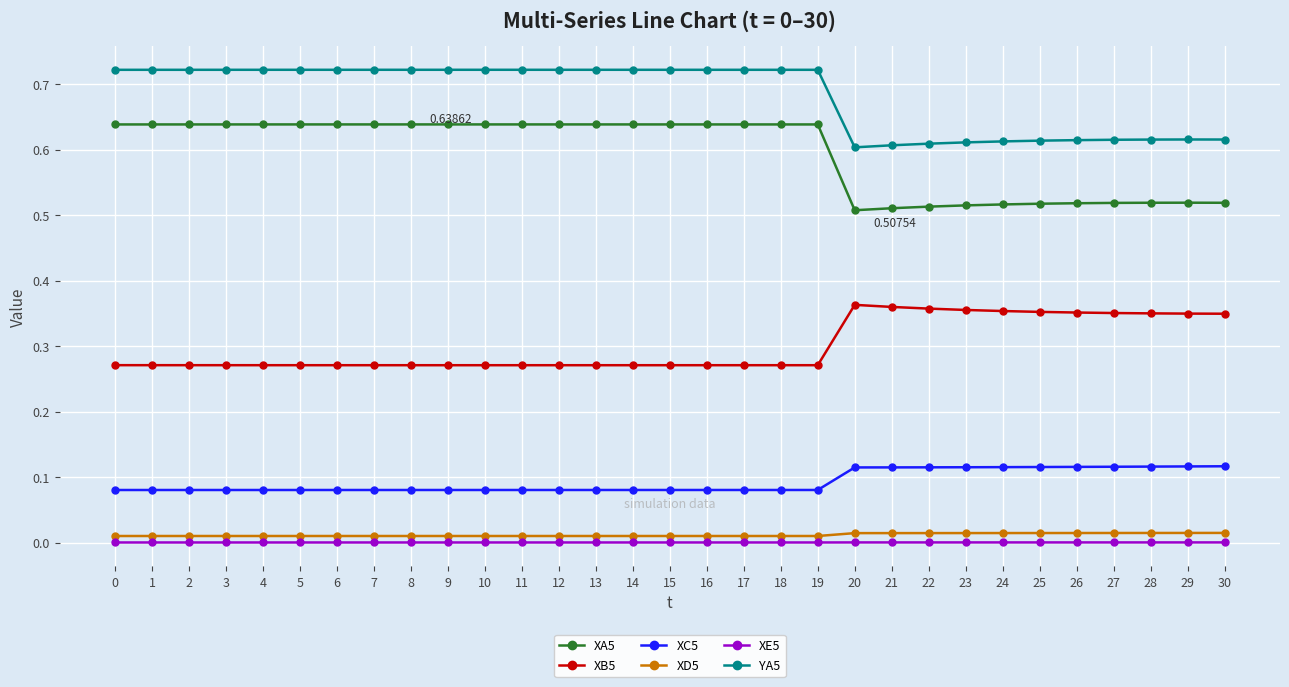

At how many categories does at least one series exceed 0?

31